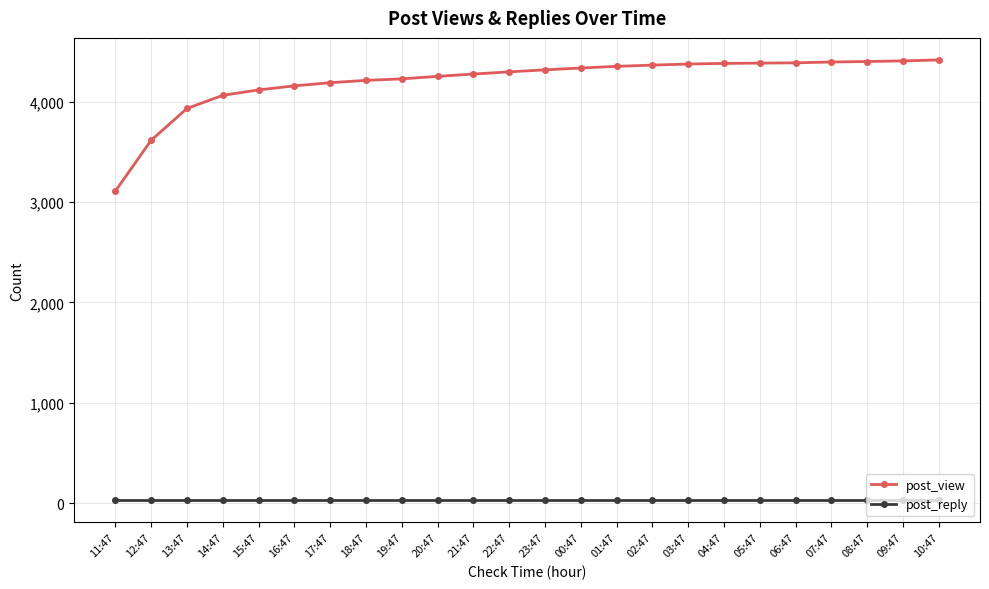

Is it true that post_reply equals 28 at 11:47?

True